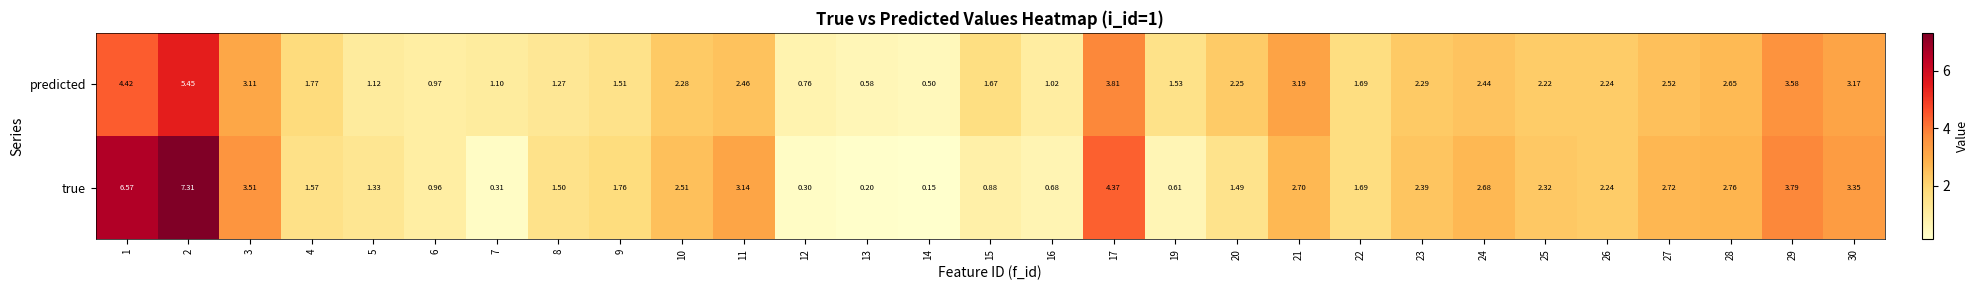

What is the maximum value shown in the chart?

7.3